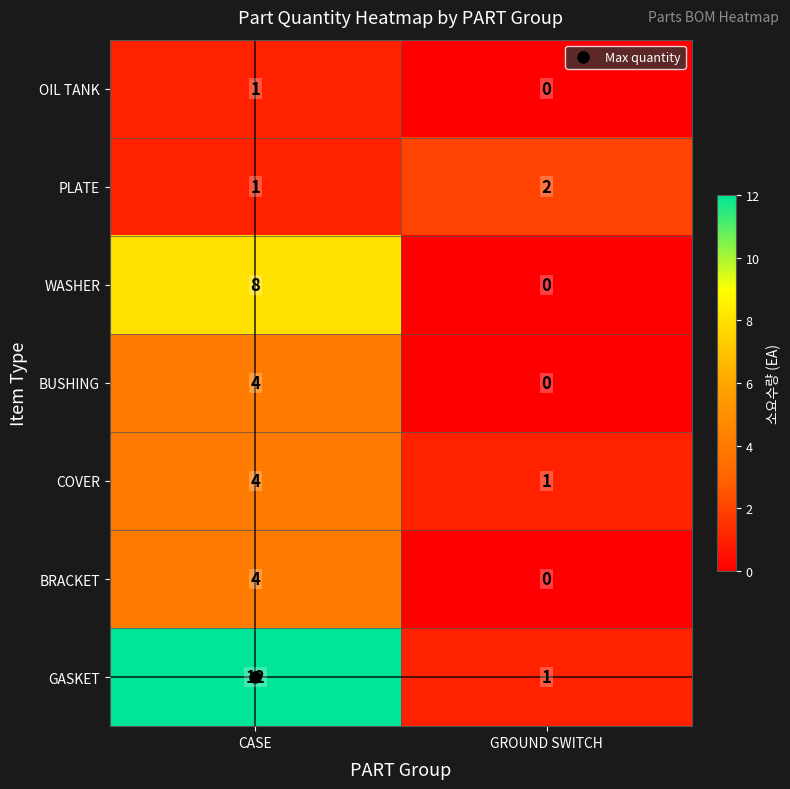

Is it true that COVER equals 5 at CASE?

False